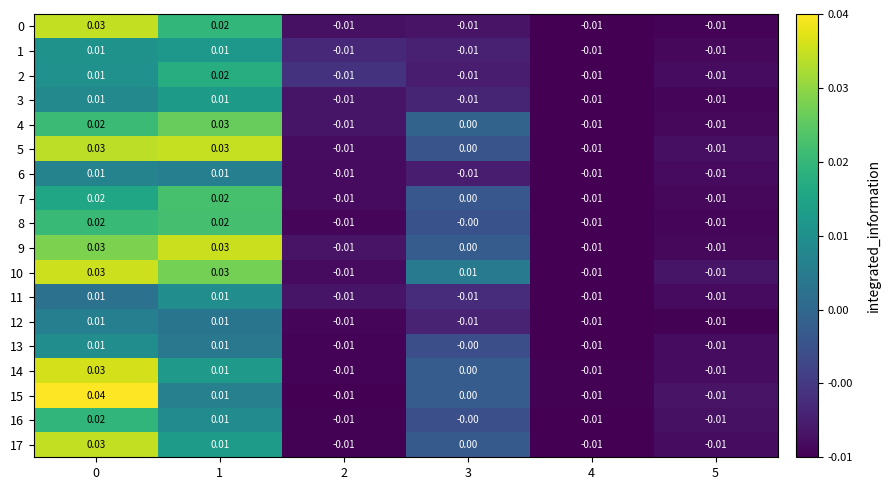

At how many categories does at least one series exceed 0?

3